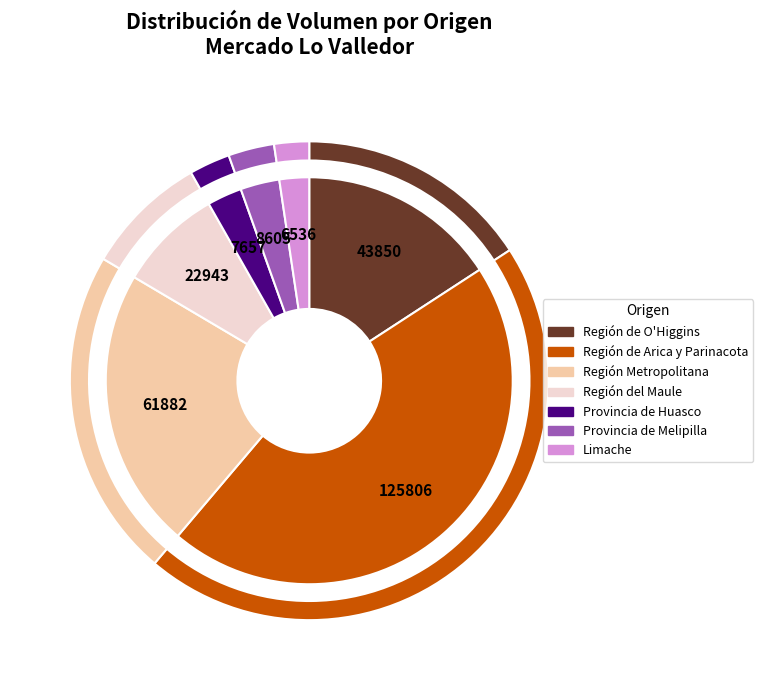

What is the change in value from Región Metropolitana to Provincia de Huasco?

-54225